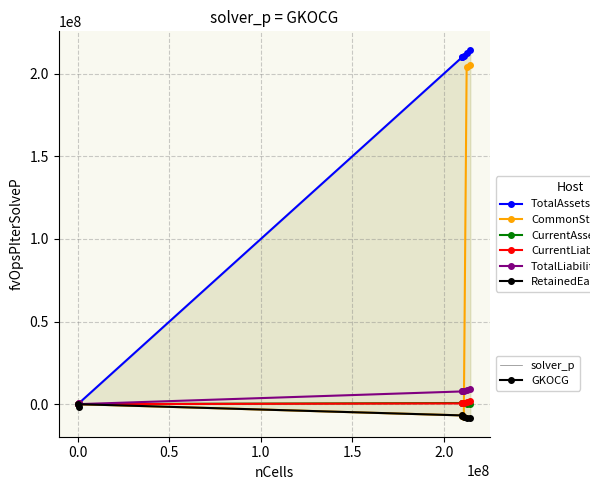

What is the difference between the RetainedEarnings values at 0.0 and 2.0?

8238475.8